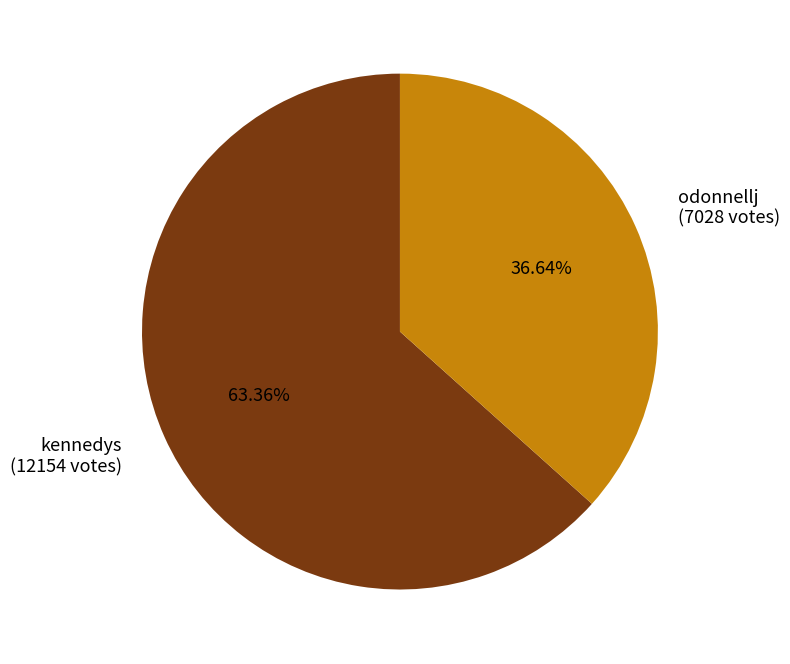

Is there a majority slice in this chart?

Yes